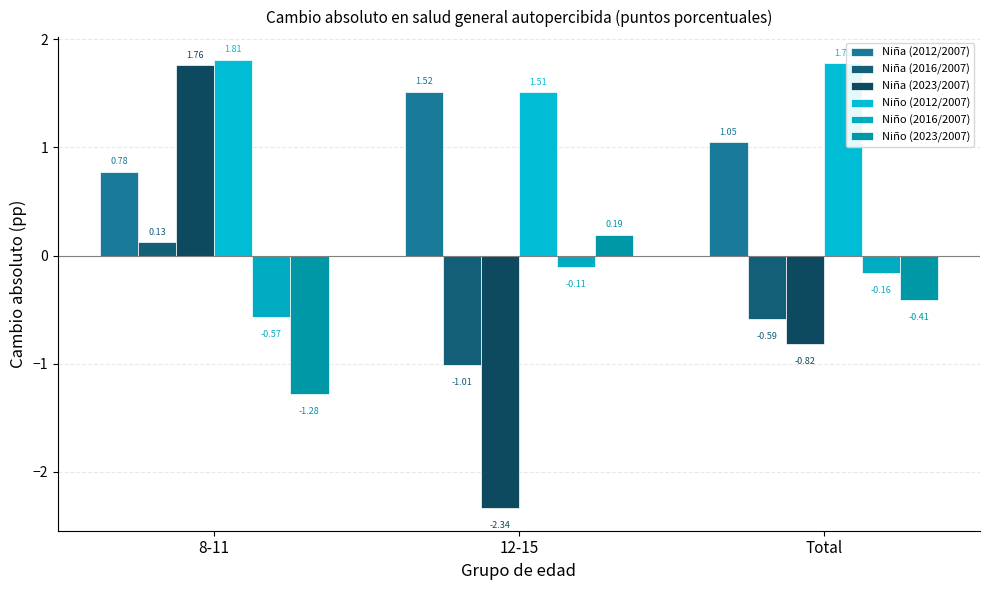

Is it true that Niña (2012/2007) equals 1.0 at Total?

True